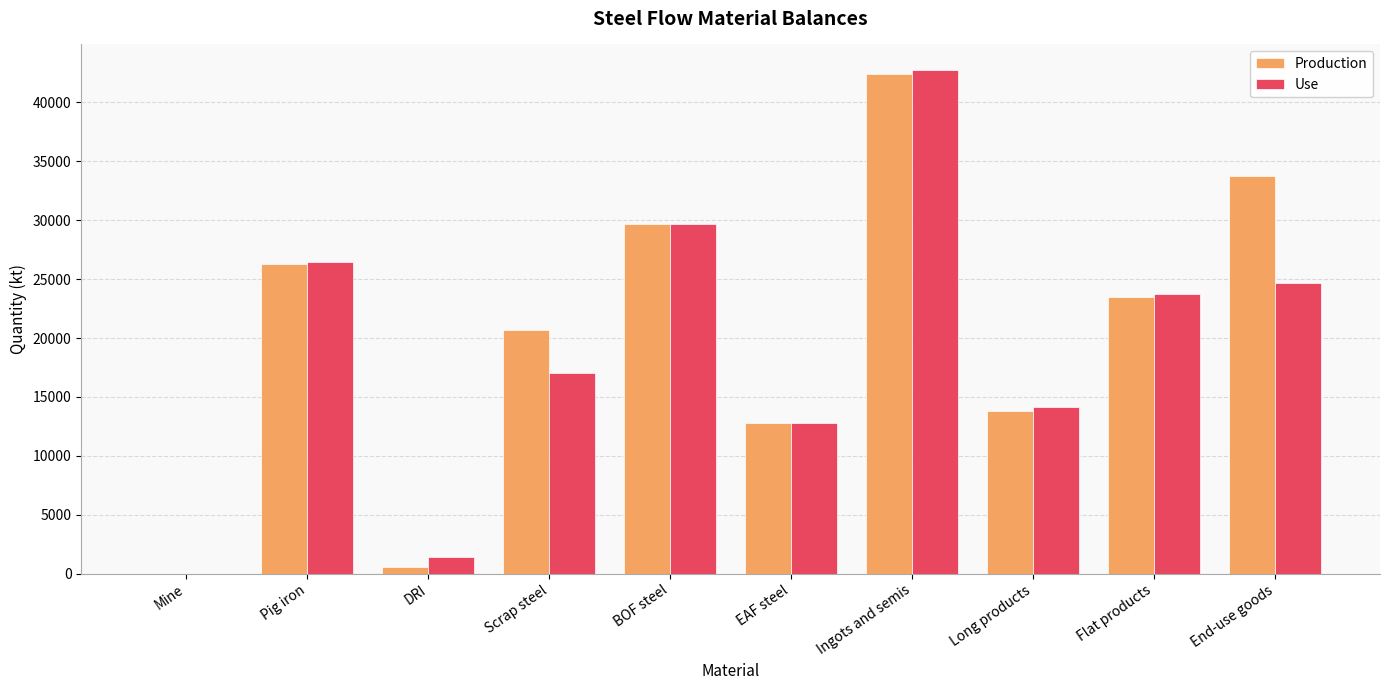

Reading left to right, what are all the values shown in this chart?

Production: Mine=0.0	Pig iron=26286.1	DRI=552.0	Scrap steel=20699.7	BOF steel=29684.2	EAF steel=12746.9	Ingots and semis=42431.1	Long products=13803.3	Flat products=23474.5	End-use goods=33735.1
Use: Mine=0.0	Pig iron=26476.1	DRI=1426.9	Scrap steel=17062.9	BOF steel=29684.2	EAF steel=12746.9	Ingots and semis=42784.8	Long products=14178.6	Flat products=23729.3	End-use goods=24702.0